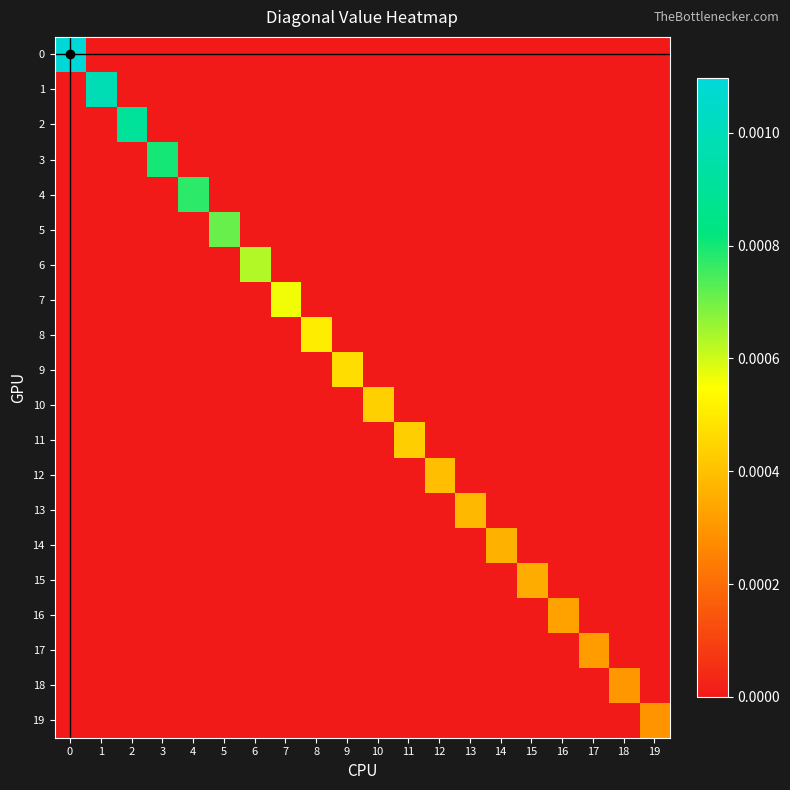

Between 9 and 13, which is larger?

9